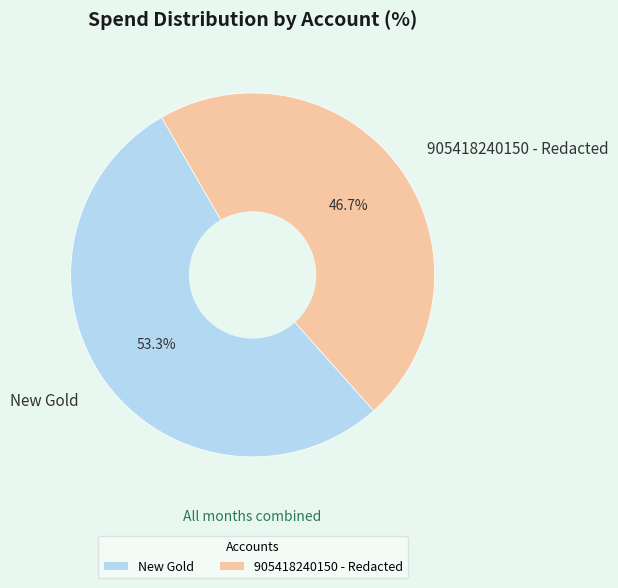

How much of the chart is everything except New Gold?

46.7%